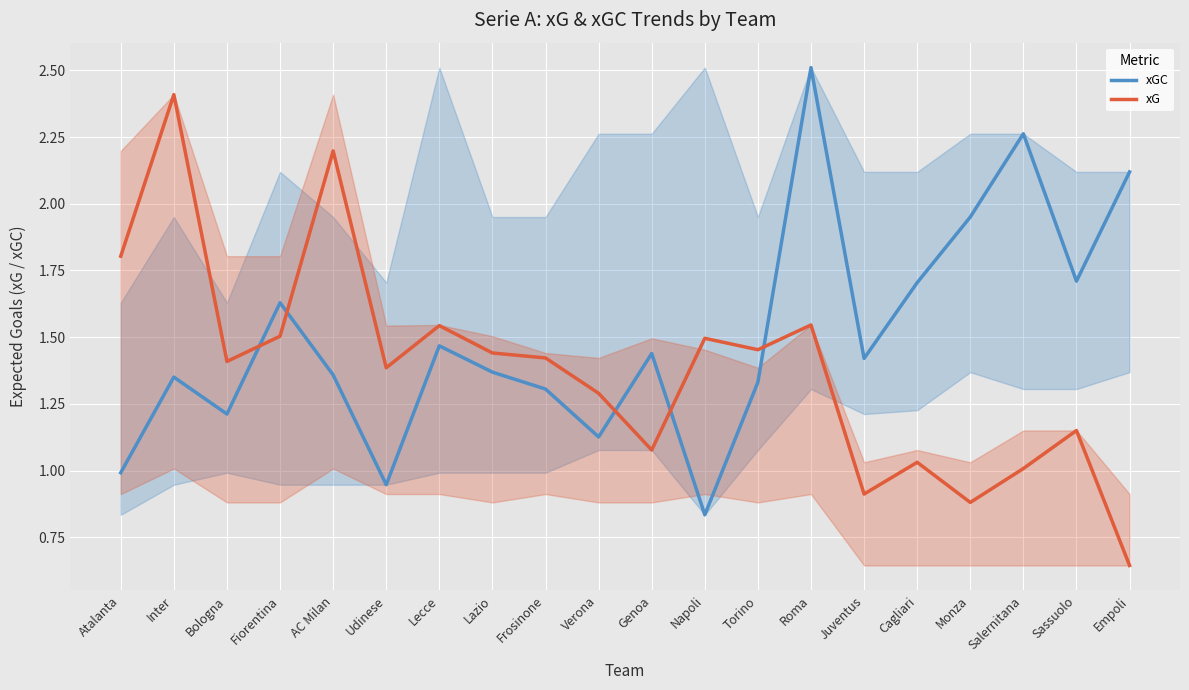

At which category does xGC reach its first local peak?

Inter